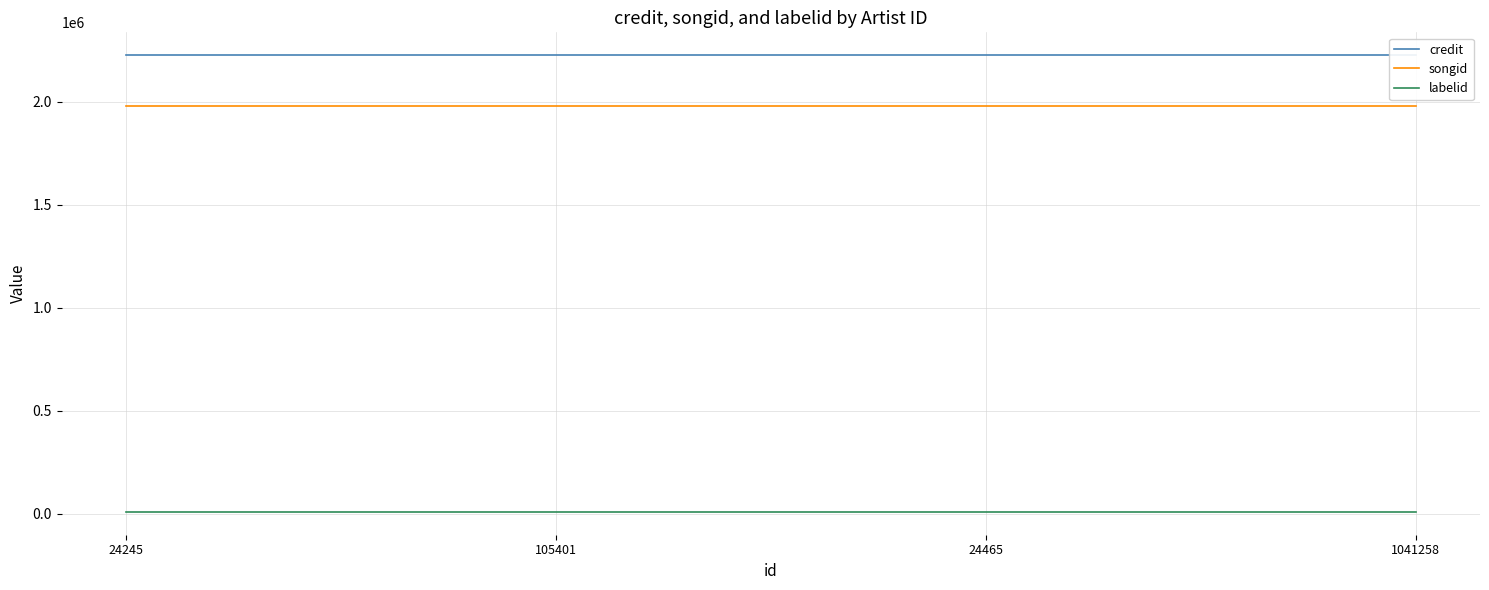

At how many categories does at least one series exceed 645009?

4